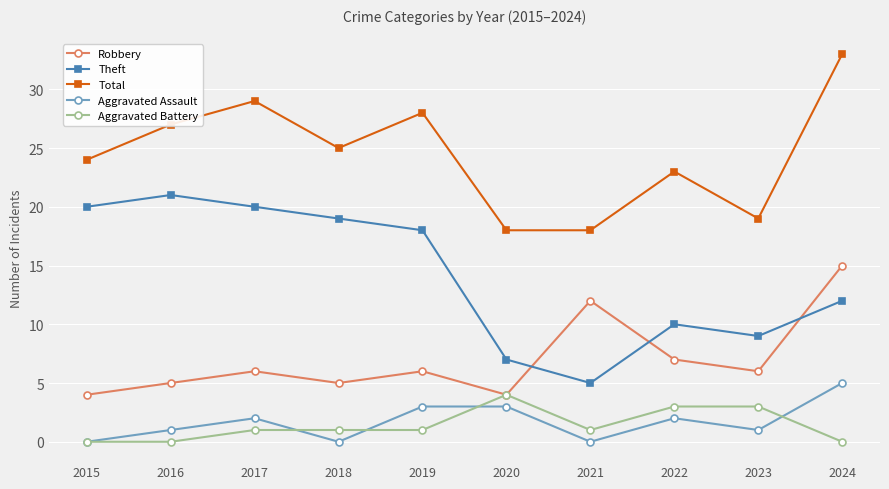

Which series has the widest spread of values?

Theft